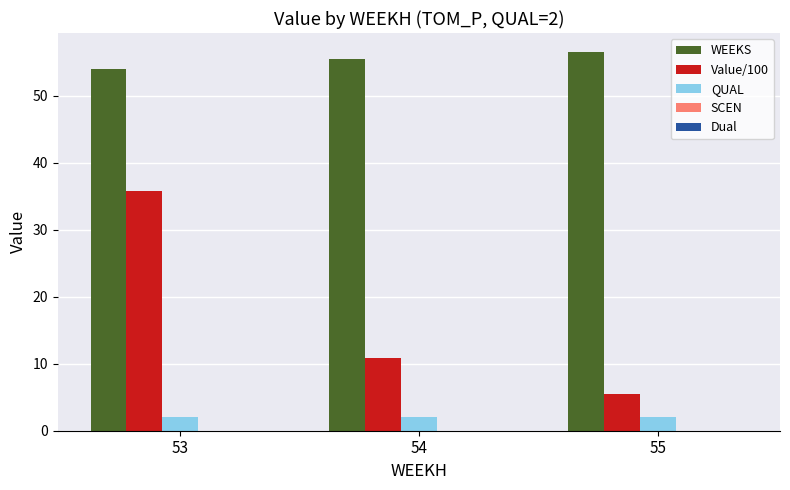

How many data points does each series have?

3